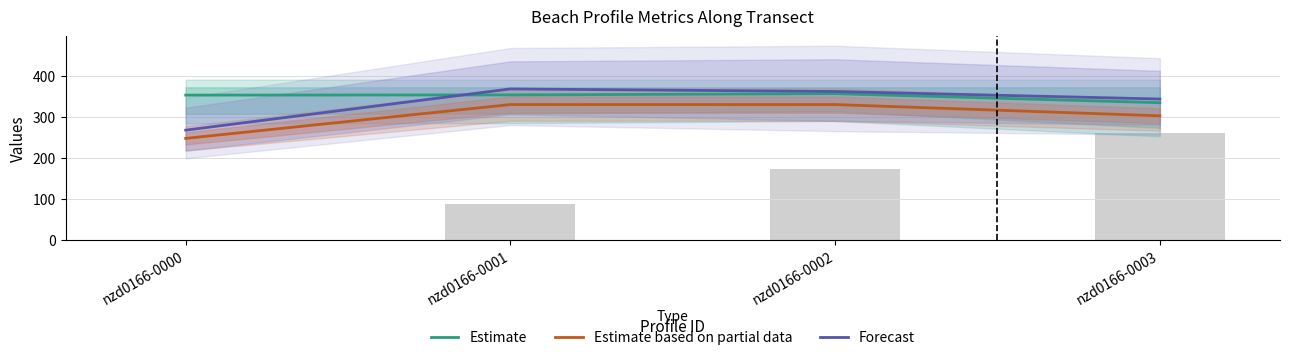

Between nzd0166-0000 and nzd0166-0002, which is larger?

nzd0166-0002